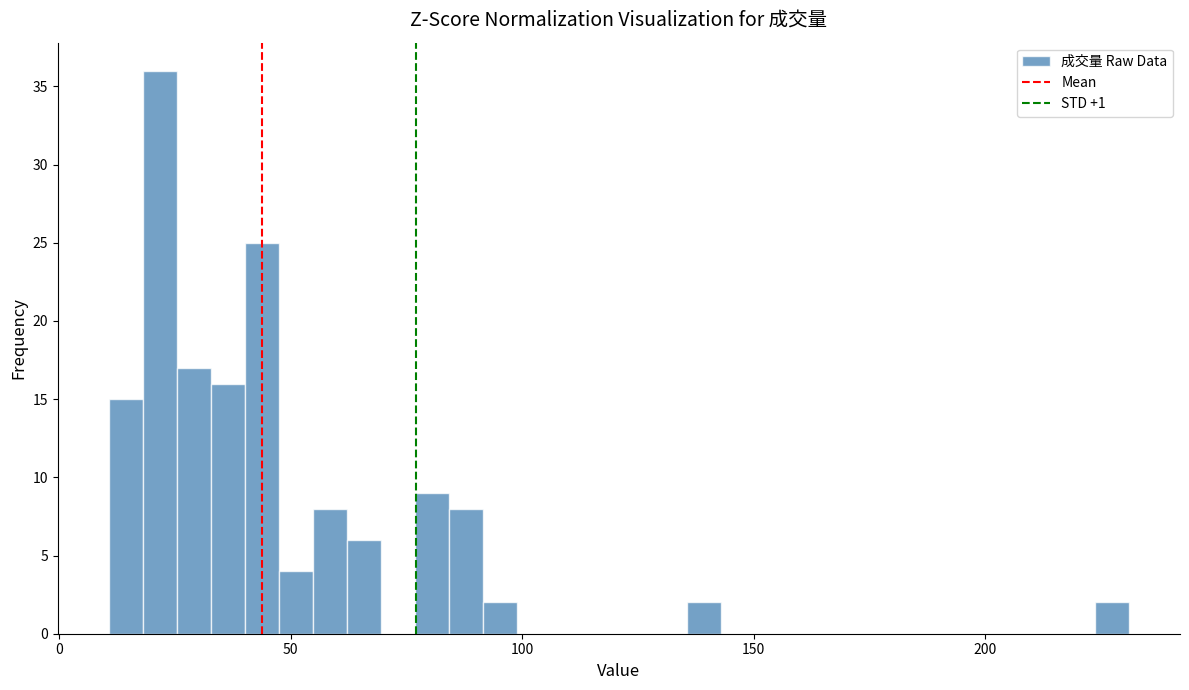

Read against the x-axis, roughly where is the centre of the tallest bar?

20